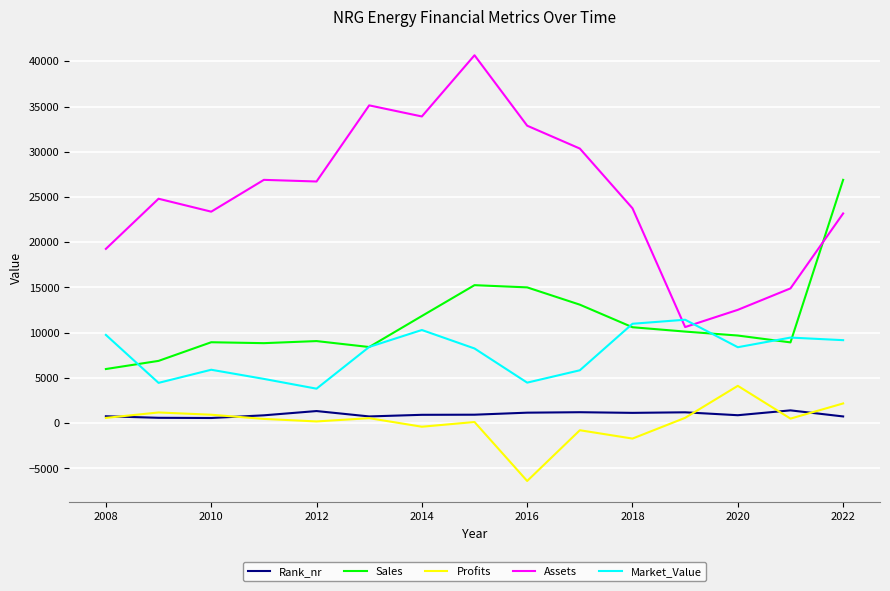

Which series has the largest total across all categories?

Assets